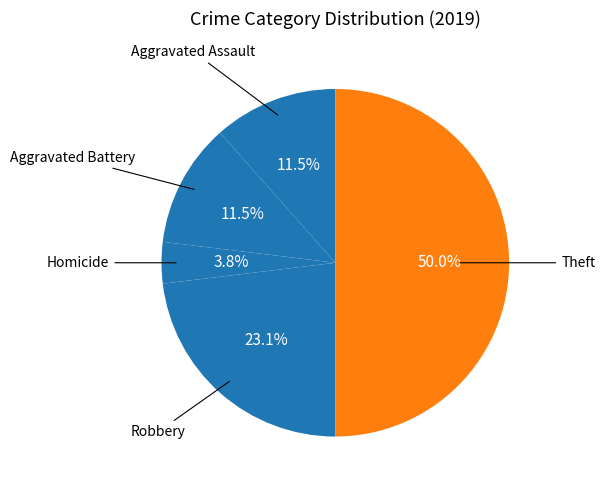

How many segments does this pie chart have?

5